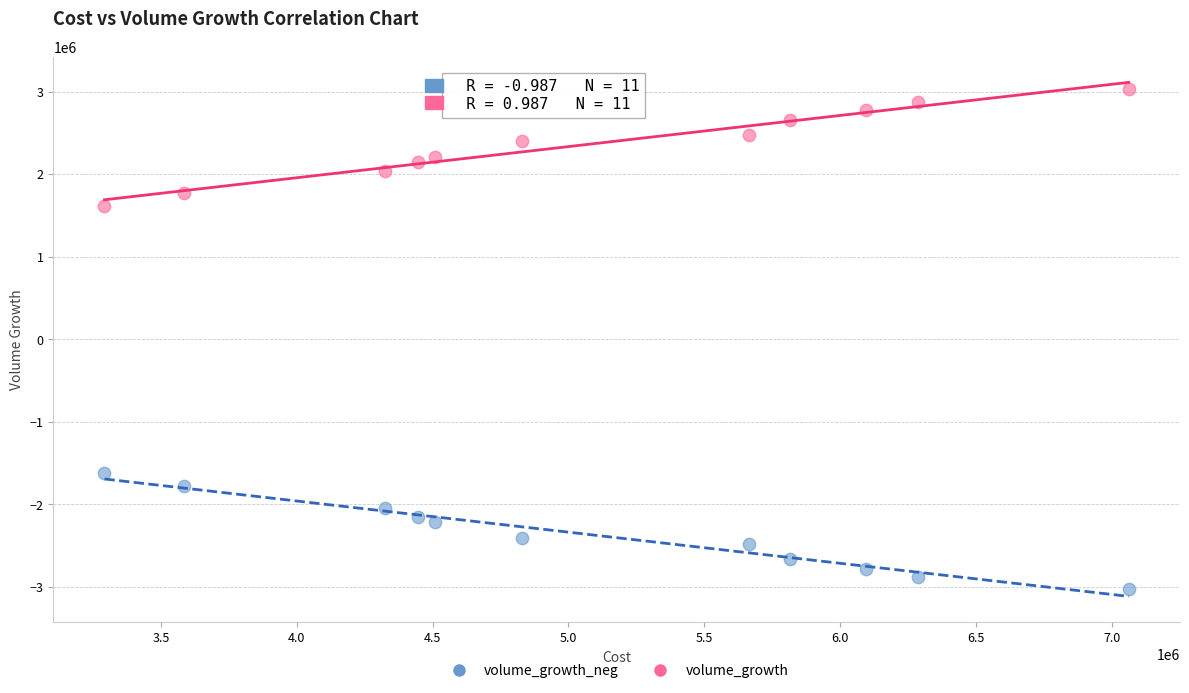

Which series contains the highest Y value?

volume_growth